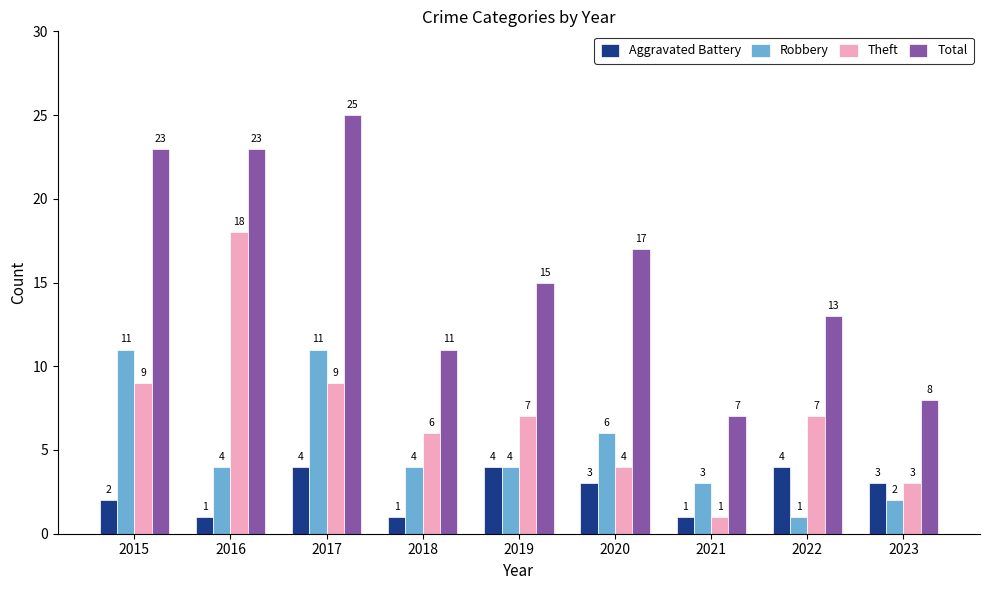

Which series has the widest spread of values?

Total